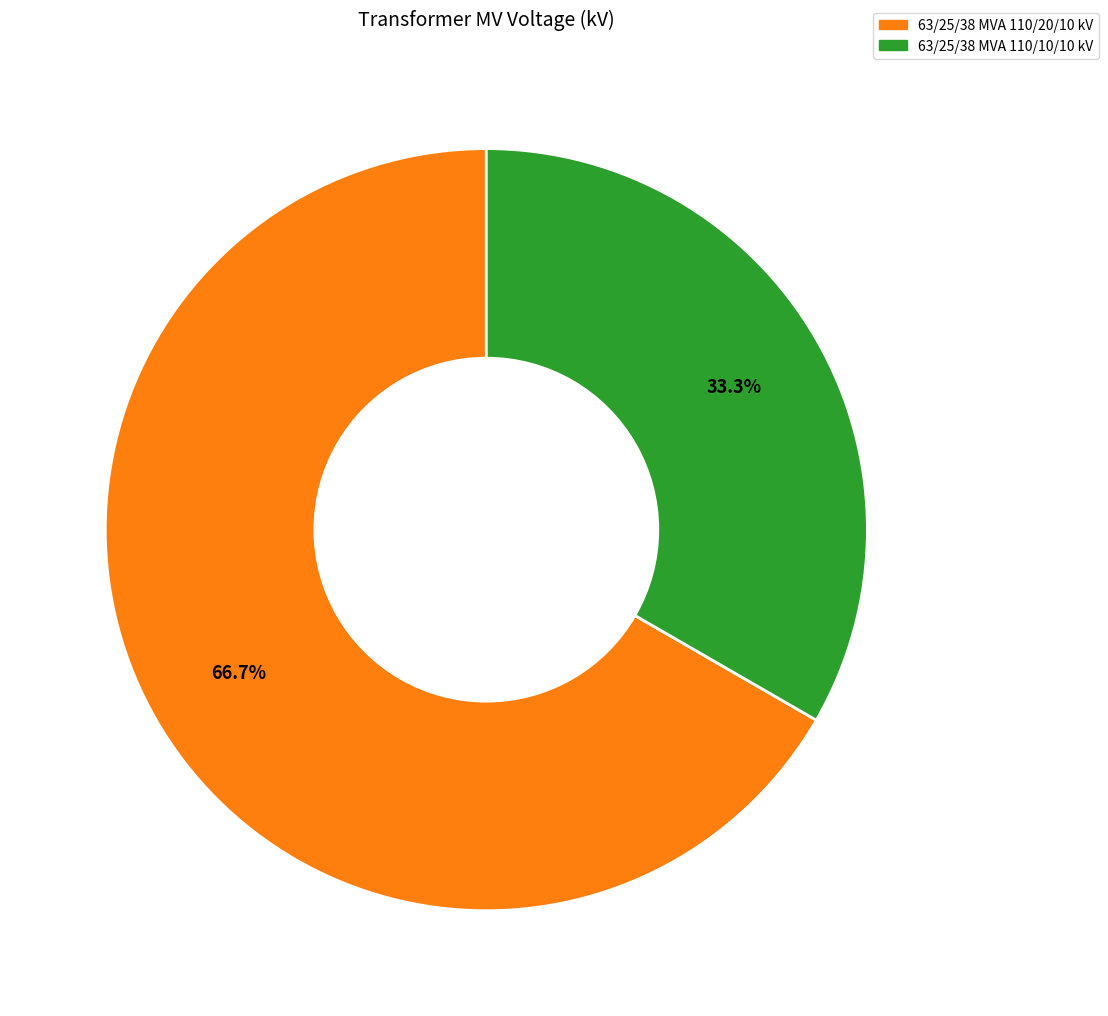

Do 63/25/38 MVA 110/10/10 kV and 63/25/38 MVA 110/20/10 kV together represent more than half of the pie?

Yes